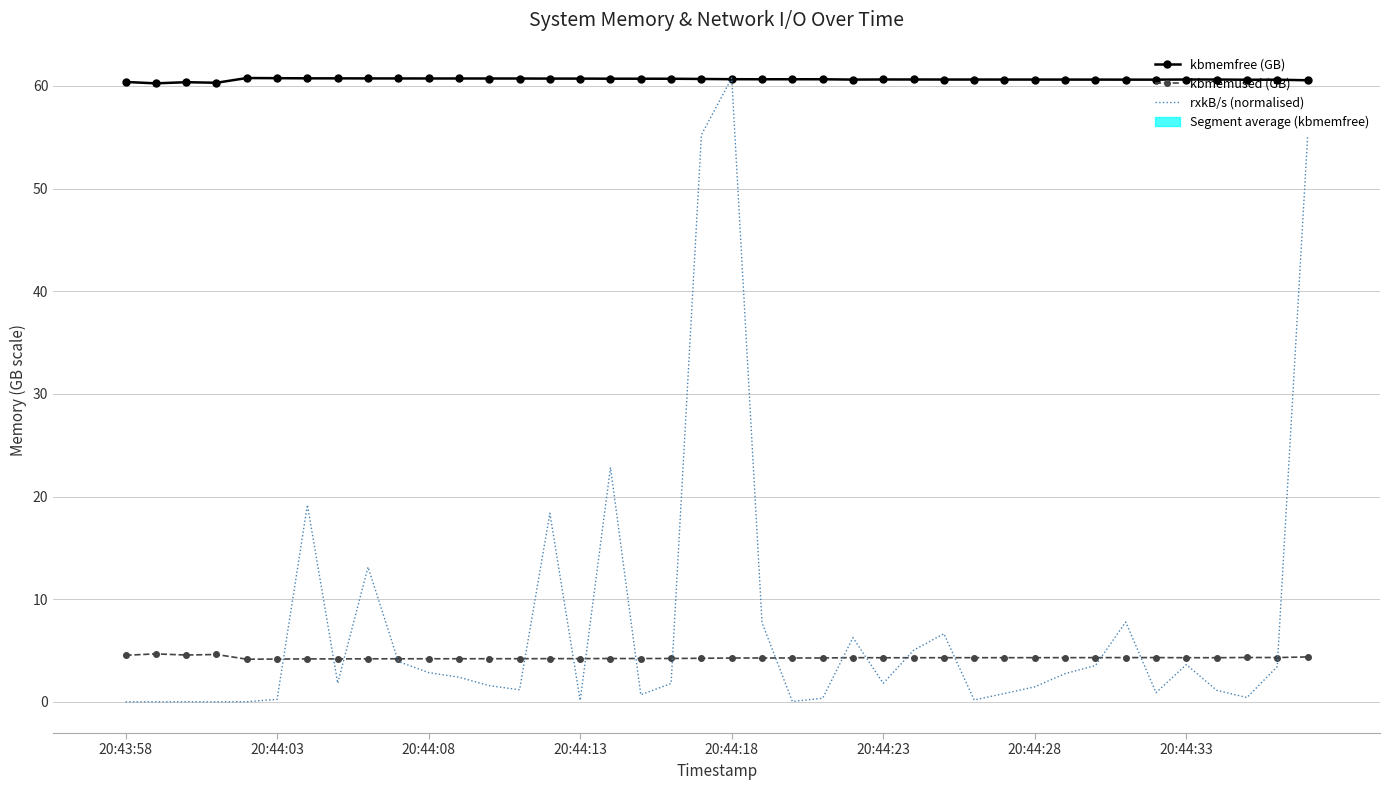

At which category is the sum across all series the highest?

20:44:18